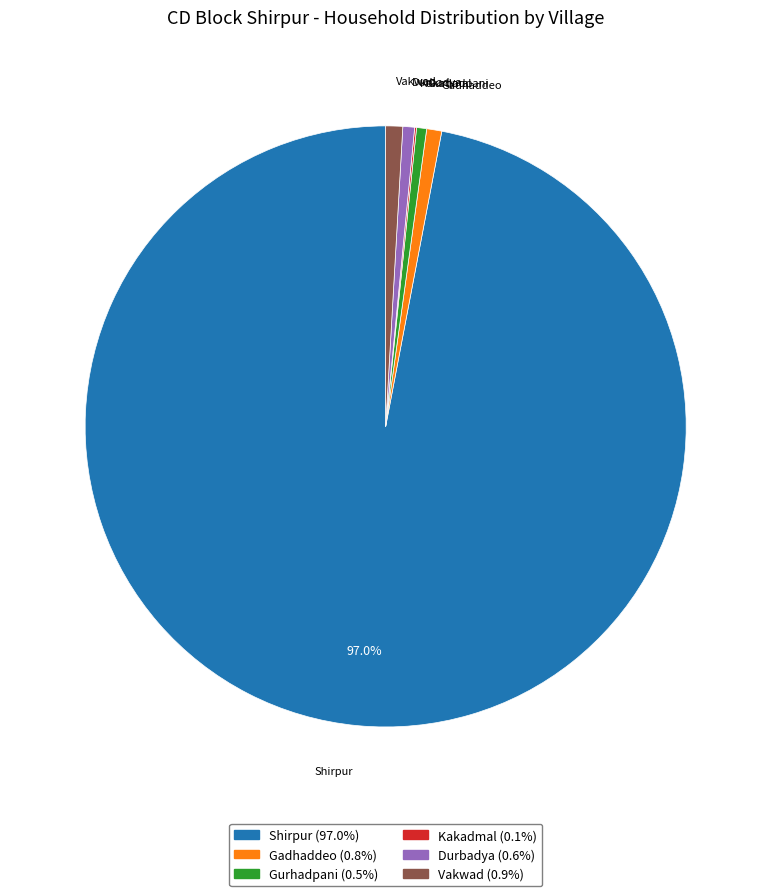

Is there a majority slice in this chart?

Yes